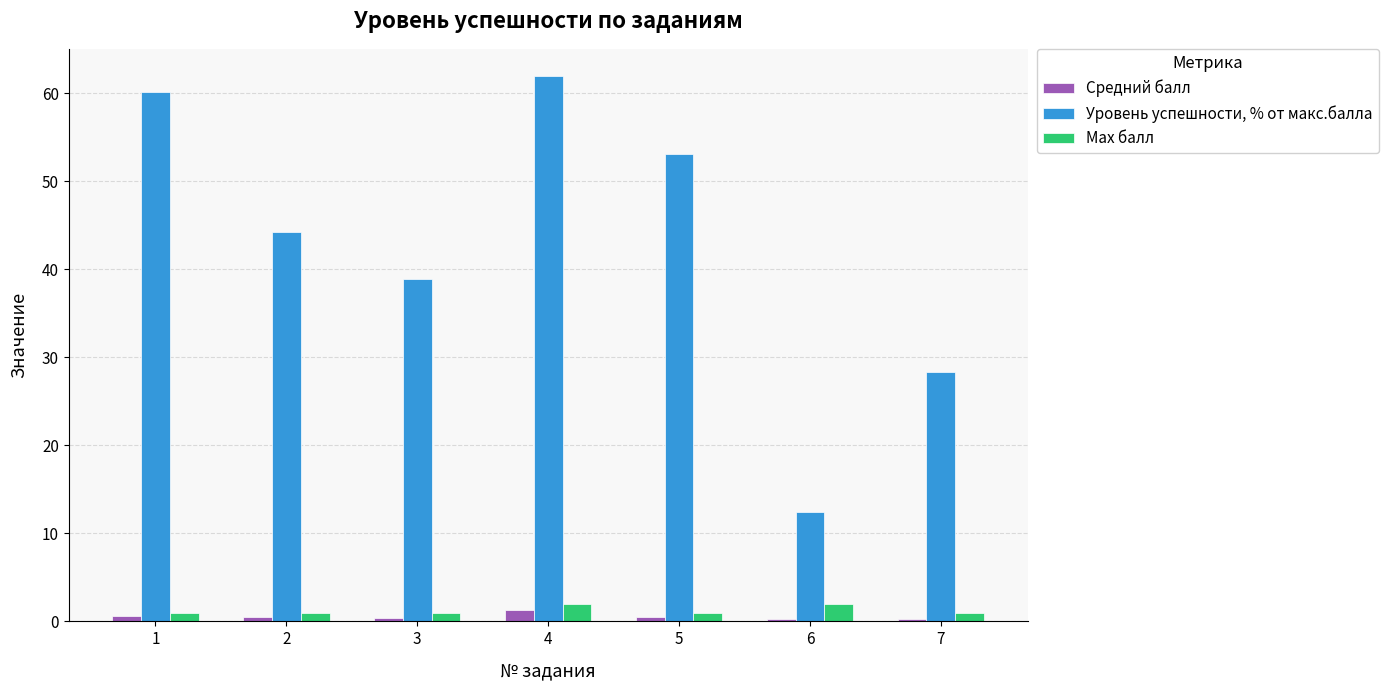

At 1, list the series in order from largest to smallest.

Уровень успешности, % от макс.балла, Max балл, Средний балл